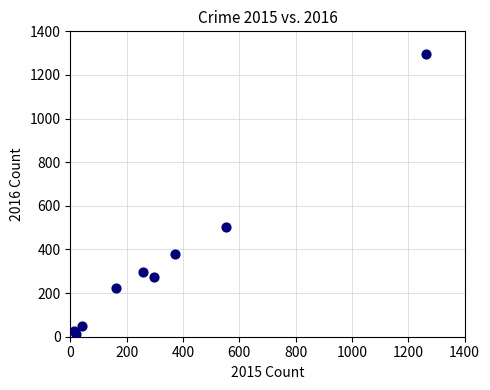

What is the range of Y values (max minus min)?

1283